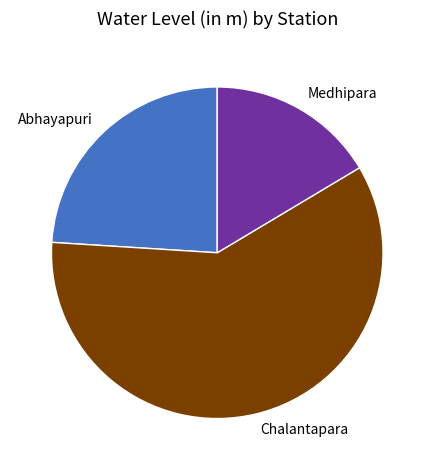

Between Medhipara and Abhayapuri, which is larger?

Abhayapuri